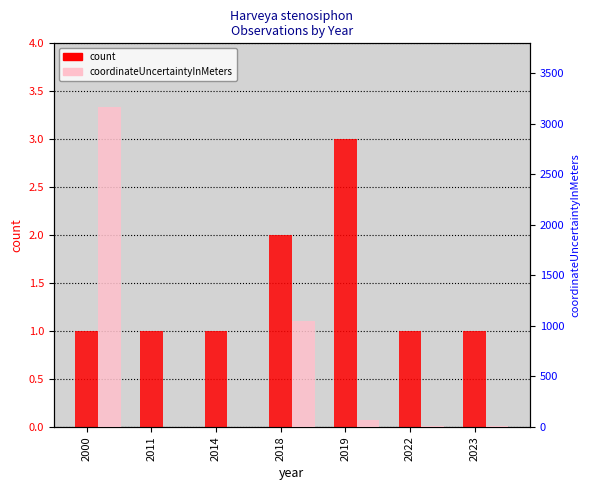

The value of count at 2023 is 1. True or false?

True